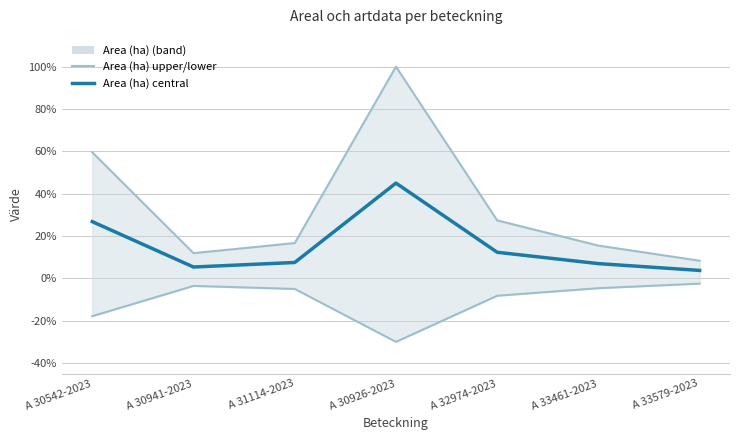

True or false: Area (ha) central and Area (ha) lower intersect in this chart.

False